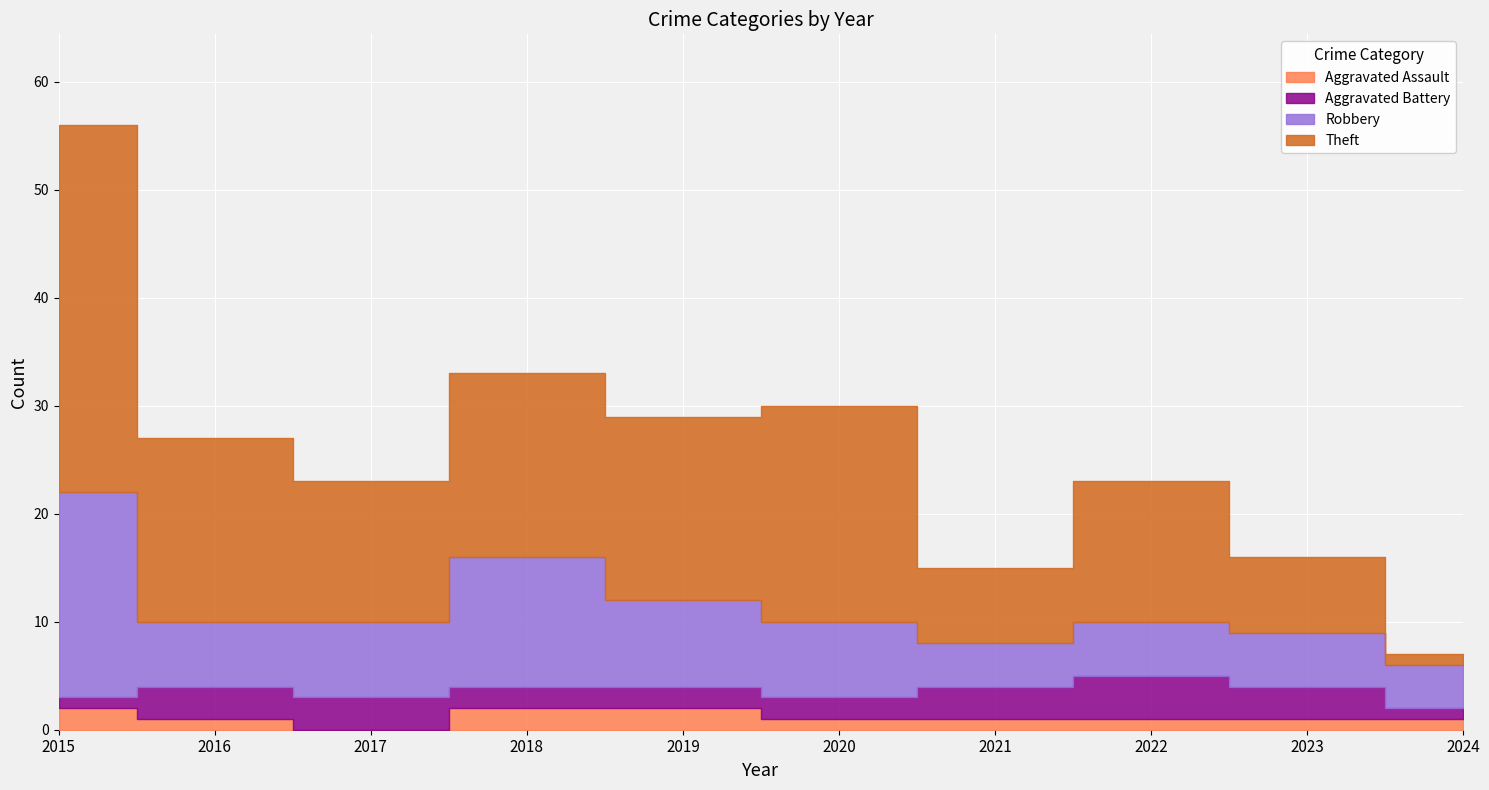

Is the value of Theft at 2016 greater than the value of Aggravated Battery at 2016?

Yes